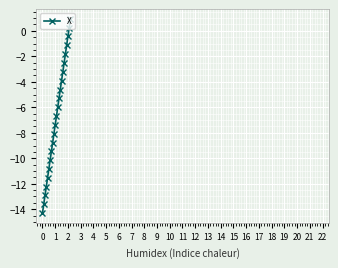

True or false: the data has more than 2 interior local peaks.

False